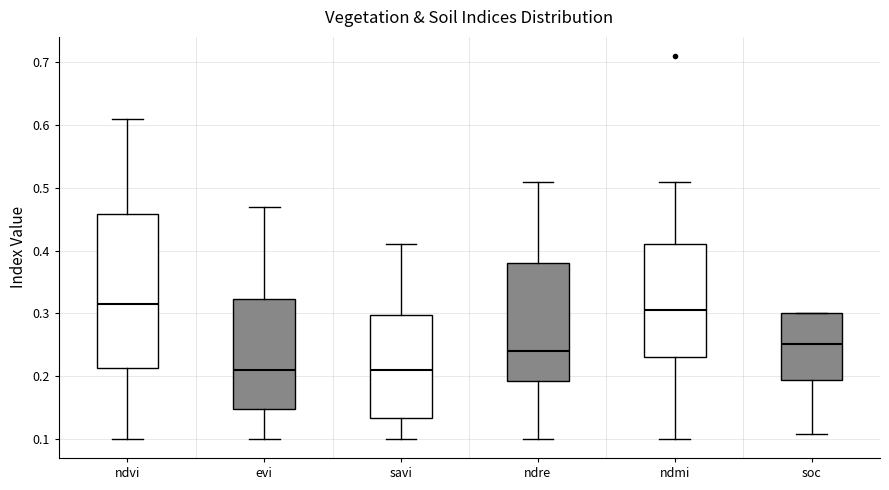

Reading left to right, transcribe this box plot: for each box, give where its median line is, the range the box spans, and where its two whiskers end, as read against the y-axis. The values are not printed on the chart, so give them approximately, as read against the axis.

ndvi: median 0.32, box 0.21 to 0.46, whiskers 0.10 to 0.61
evi: median 0.21, box 0.15 to 0.32, whiskers 0.10 to 0.47
savi: median 0.21, box 0.13 to 0.30, whiskers 0.10 to 0.41
ndre: median 0.24, box 0.19 to 0.38, whiskers 0.10 to 0.51
ndmi: median 0.31, box 0.23 to 0.41, whiskers 0.10 to 0.51
soc: median 0.25, box 0.19 to 0.30, whiskers 0.11 to 0.30